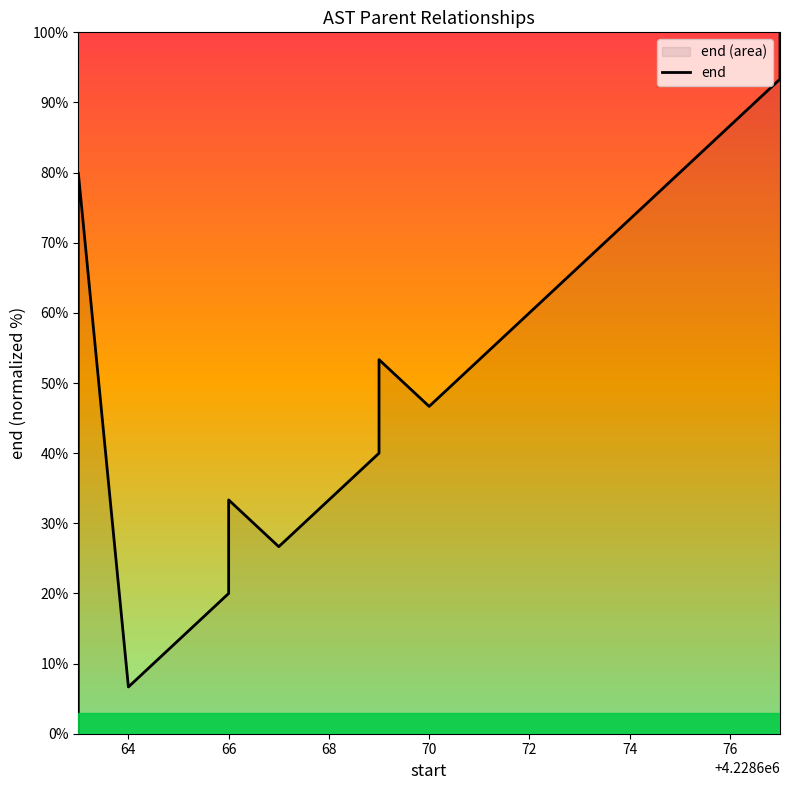

The value at 15 is 27.5. True or false?

False